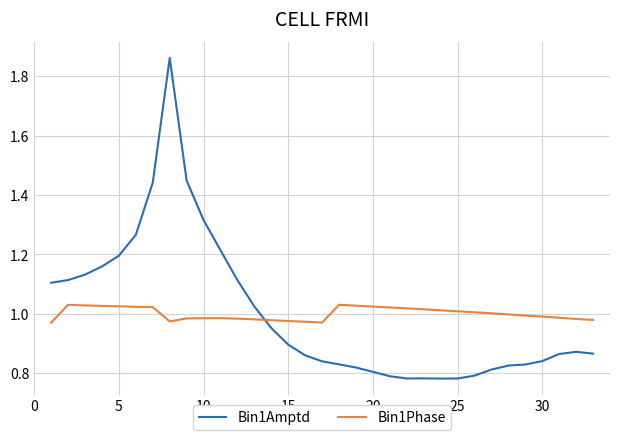

True or false: Bin1Phase and Bin1Amptd cross at least once.

True